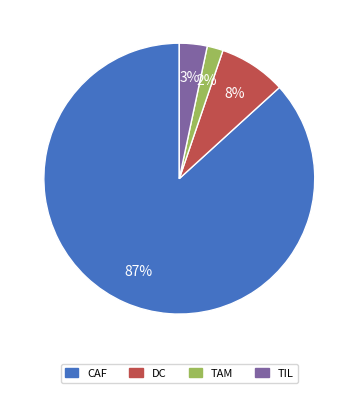

To the nearest percent, what is the average slice percentage?

25%